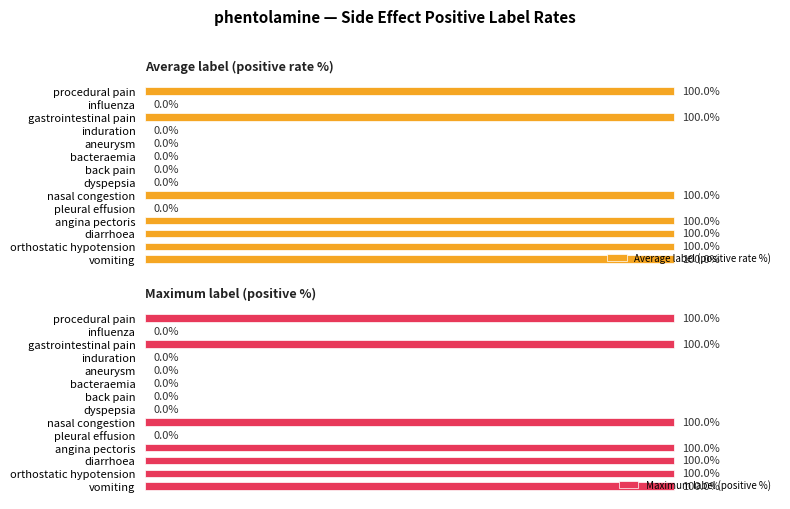

Reading right to left, what are all the values shown in this chart?

Average label (positive rate %): 100	100	100	100	0	100	0	0	0	0	0	100	0	100
Maximum label (positive %): 100	100	100	100	0	100	0	0	0	0	0	100	0	100